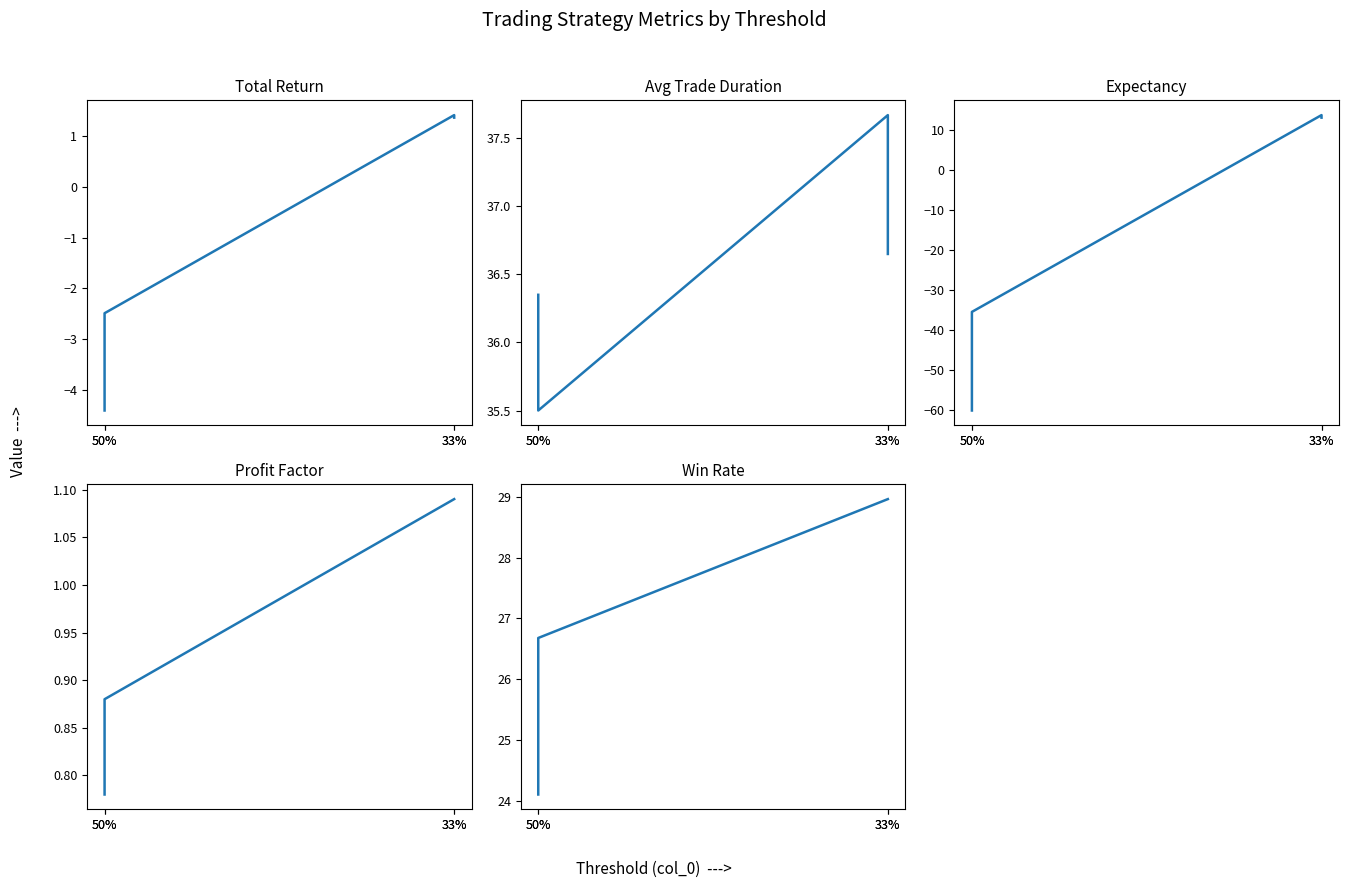

How many lines are shown in the chart?

5